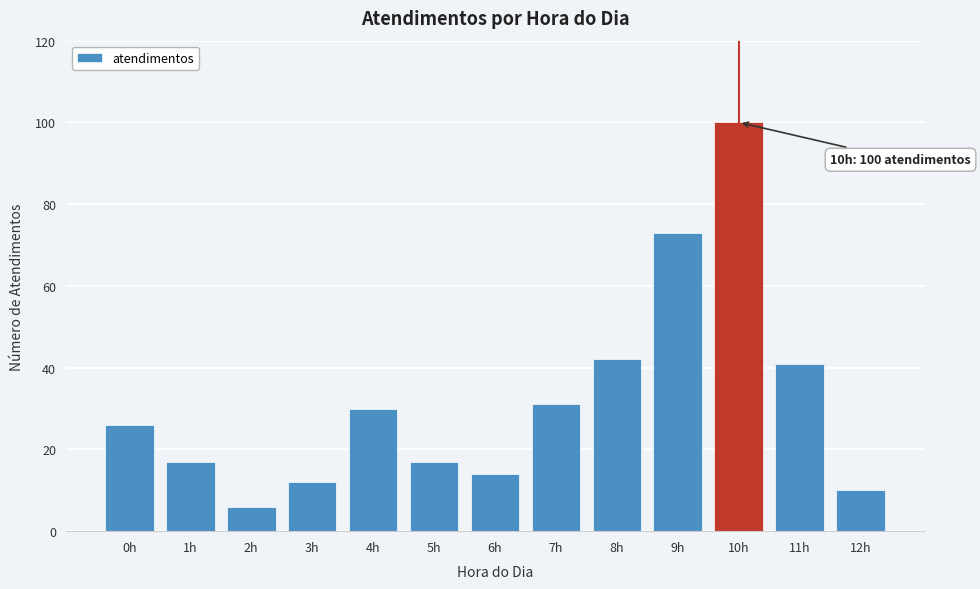

Reading left to right, what are all the values shown in this chart?

26	17	6	12	30	17	14	31	42	73	100	41	10